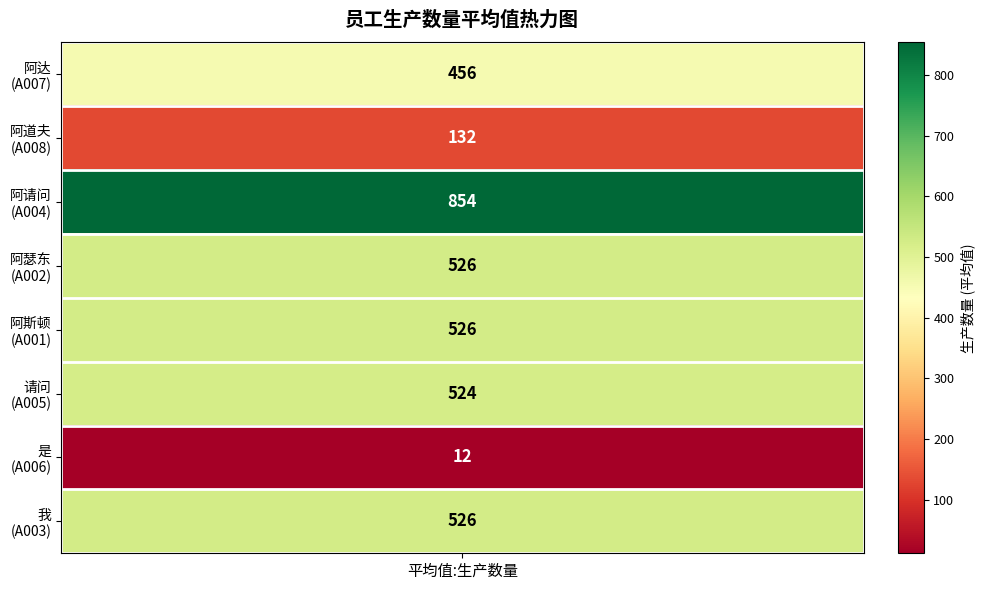

How many data points are above 526?

1